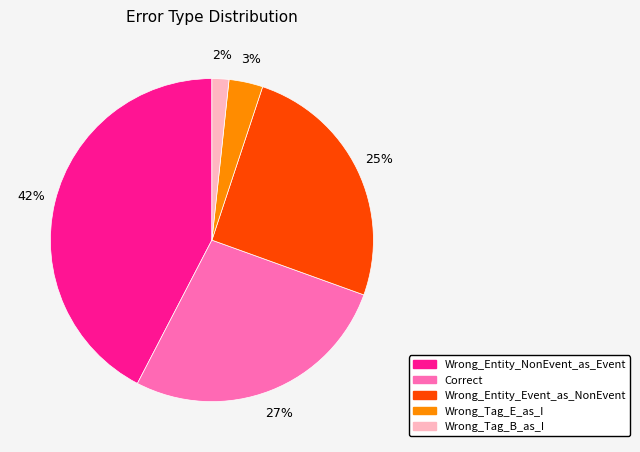

What is the smallest slice in the pie chart?

Wrong_Tag_B_as_I